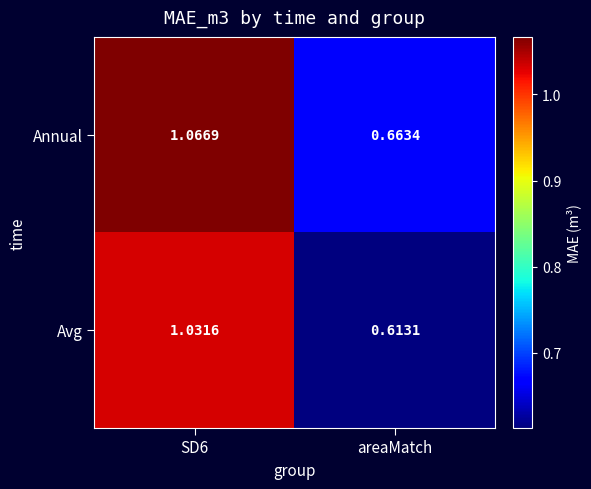

List the series in order of their overall mean, highest first.

Annual, Avg